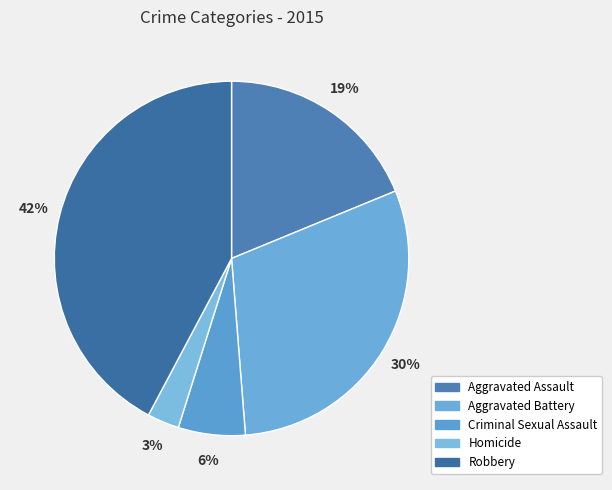

How many slices are in this pie chart?

5